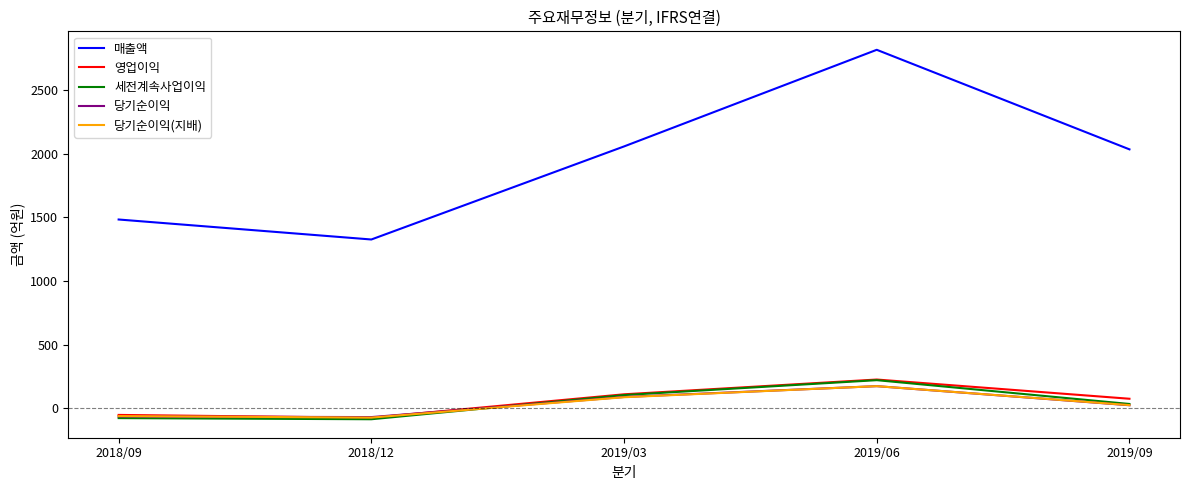

Which series has the largest range (max minus min)?

매출액